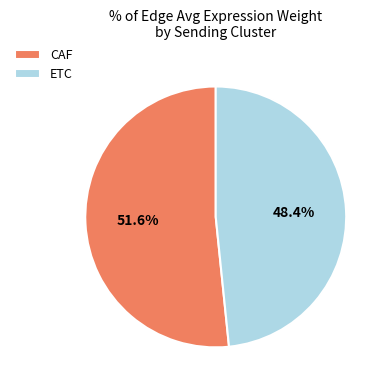

To the nearest percent, what is the combined percentage of CAF and ETC?

100%